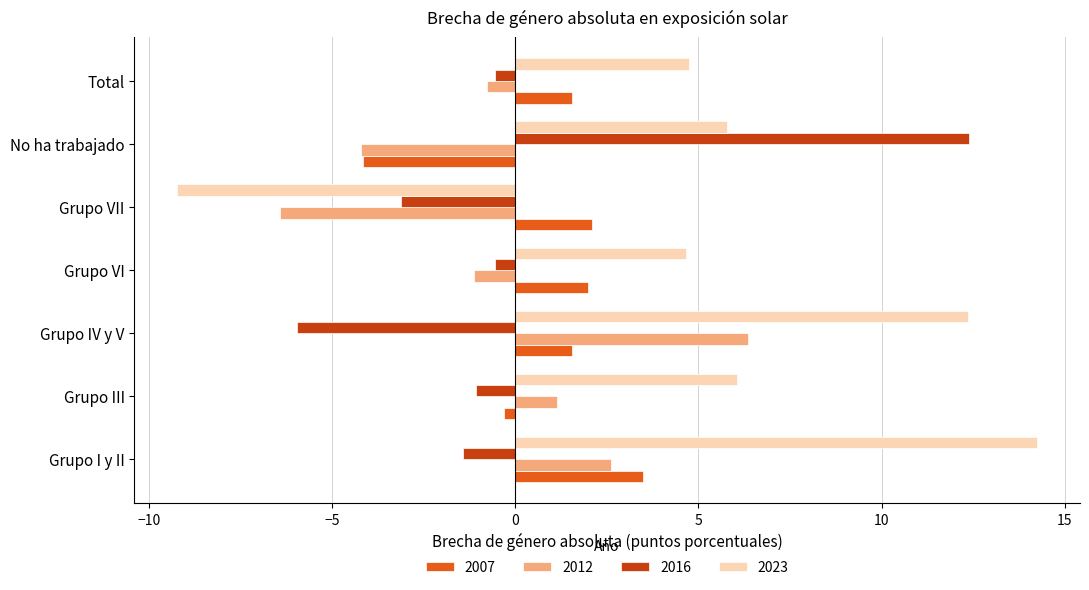

List the series in order of their peak value, lowest first.

2007, 2012, 2016, 2023